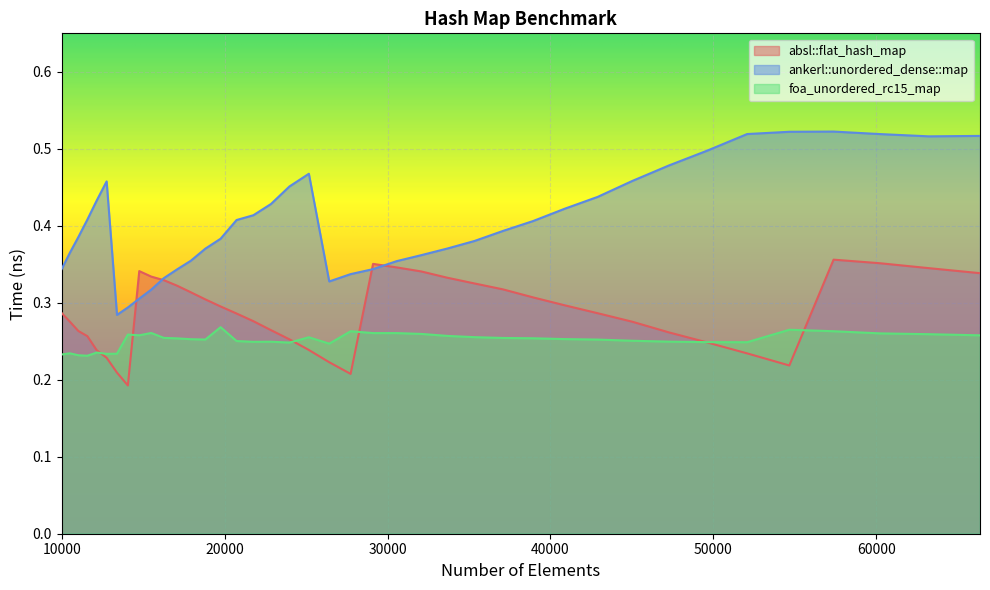

At 10000, list the series in order from largest to smallest.

ankerl::unordered_dense::map, absl::flat_hash_map, foa_unordered_rc15_map